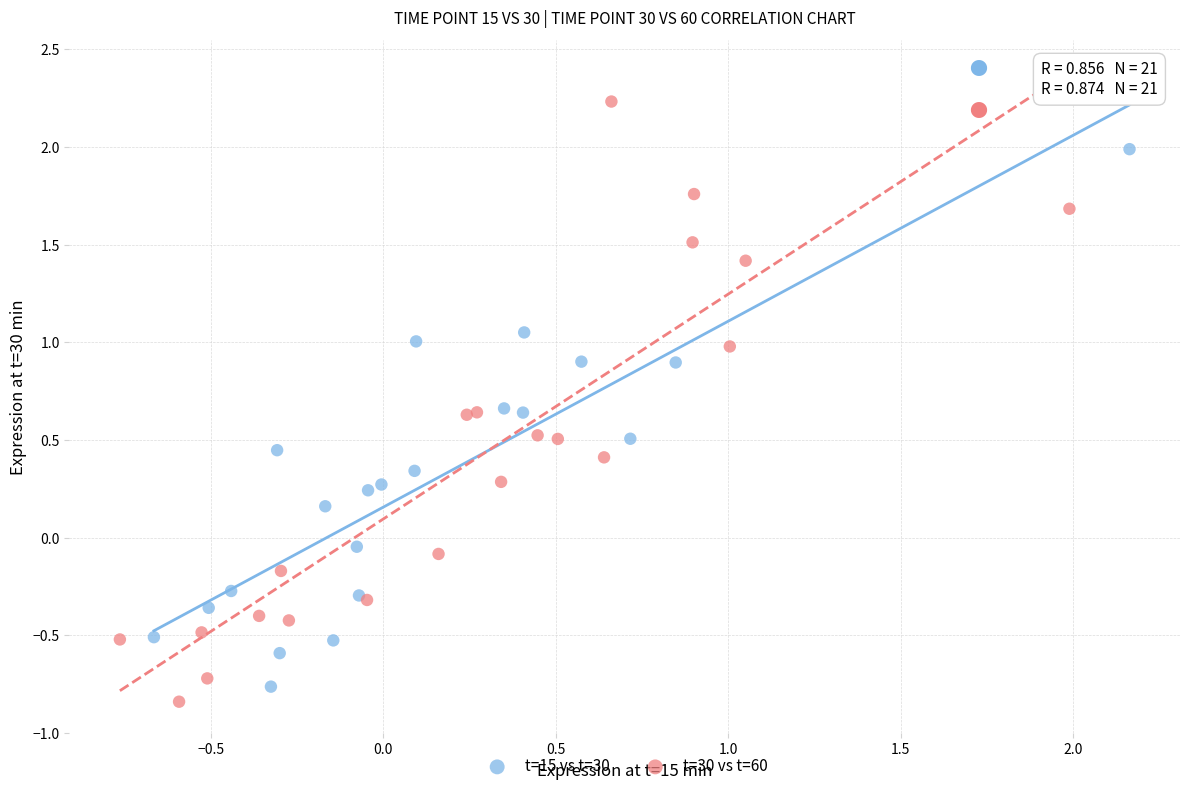

Which series reaches the maximum Y coordinate?

t=30 vs t=60